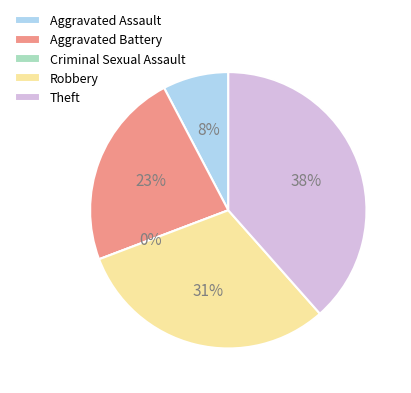

How many slices are in this pie chart?

5